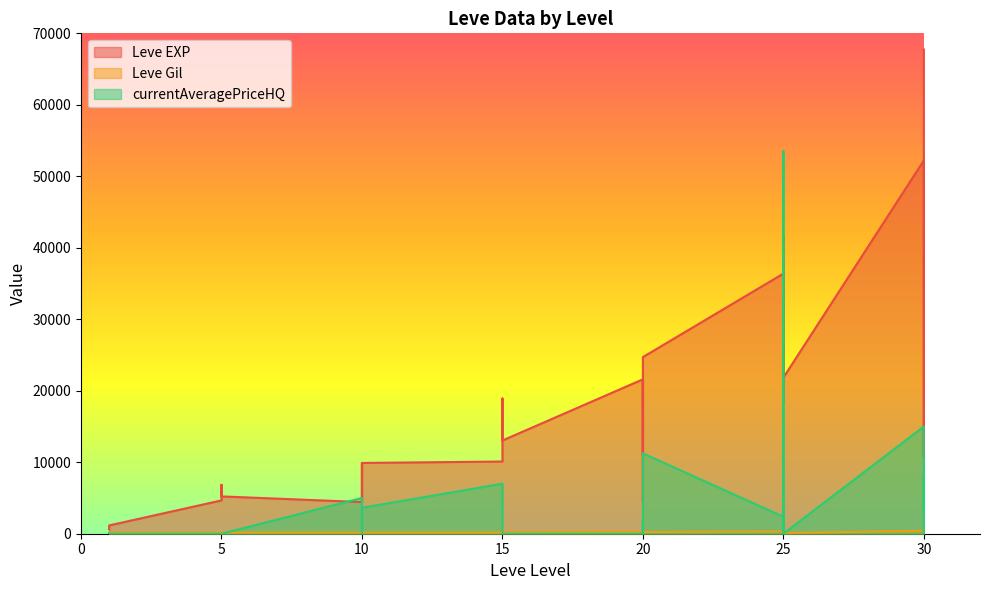

How many lines are shown in the chart?

3